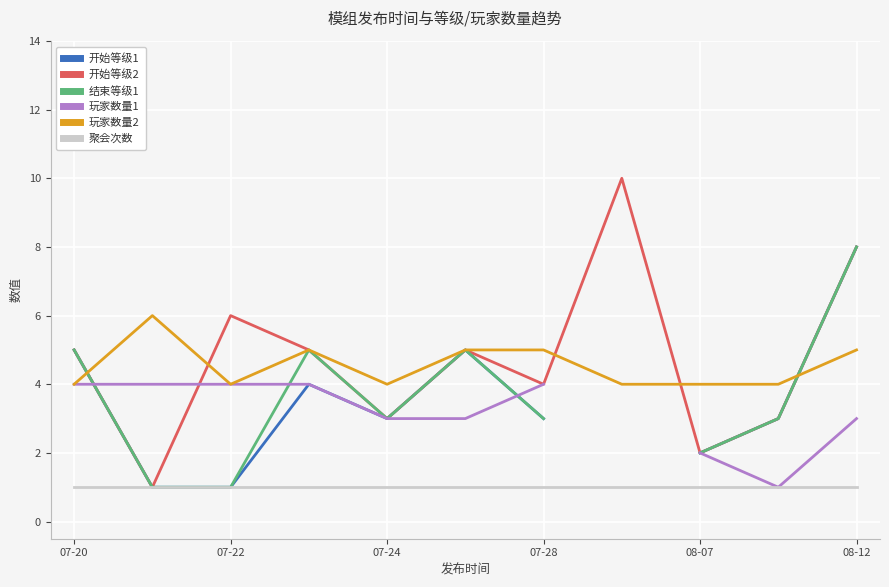

How many data points in 开始等级1 are above 3?

4